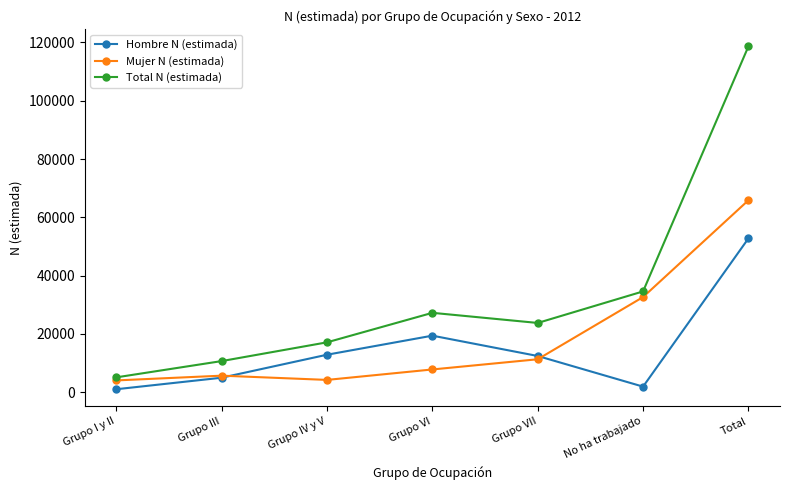

List the series in order of their peak value, lowest first.

Hombre N (estimada), Mujer N (estimada), Total N (estimada)